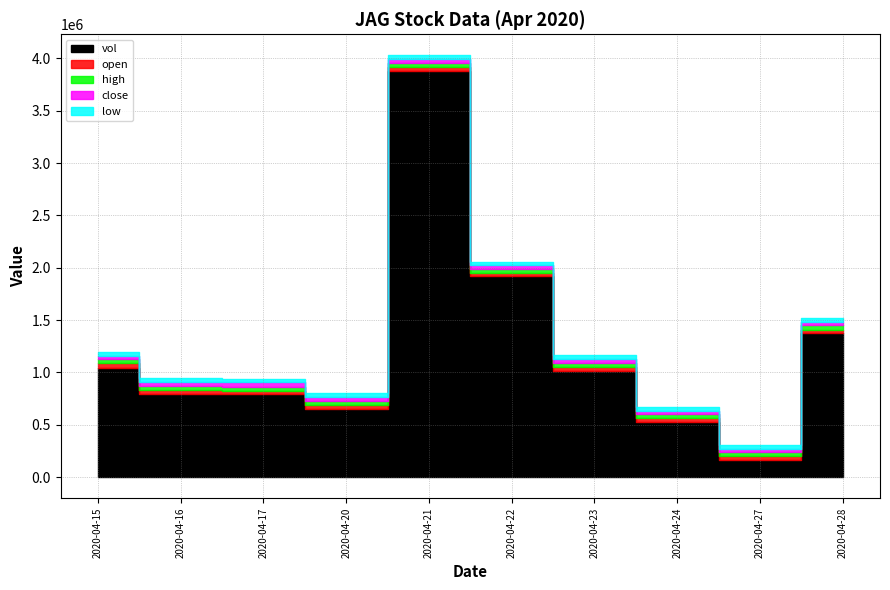

Reading right to left, list all the values displayed in this chart.

open: 2020-04-28=0.0	2020-04-27=0.0	2020-04-24=0.0	2020-04-23=0.0	2020-04-22=0.0	2020-04-21=0.0	2020-04-20=0.0	2020-04-17=0.0	2020-04-16=0.0	2020-04-15=0.0
high: 2020-04-28=0.0	2020-04-27=0.0	2020-04-24=0.0	2020-04-23=0.0	2020-04-22=0.0	2020-04-21=0.0	2020-04-20=0.0	2020-04-17=0.0	2020-04-16=0.0	2020-04-15=0.0
low: 2020-04-28=0.0	2020-04-27=0.0	2020-04-24=0.0	2020-04-23=0.0	2020-04-22=0.0	2020-04-21=0.0	2020-04-20=0.0	2020-04-17=0.0	2020-04-16=0.0	2020-04-15=0.0
close: 2020-04-28=0.0	2020-04-27=0.0	2020-04-24=0.0	2020-04-23=0.0	2020-04-22=0.0	2020-04-21=0.0	2020-04-20=0.0	2020-04-17=0.0	2020-04-16=0.0	2020-04-15=0.0
vol: 2020-04-28=1373800.0	2020-04-27=166500.0	2020-04-24=530000.0	2020-04-23=1015700.0	2020-04-22=1916800.0	2020-04-21=3883800.0	2020-04-20=650700.0	2020-04-17=790100.0	2020-04-16=796500.0	2020-04-15=1045600.0